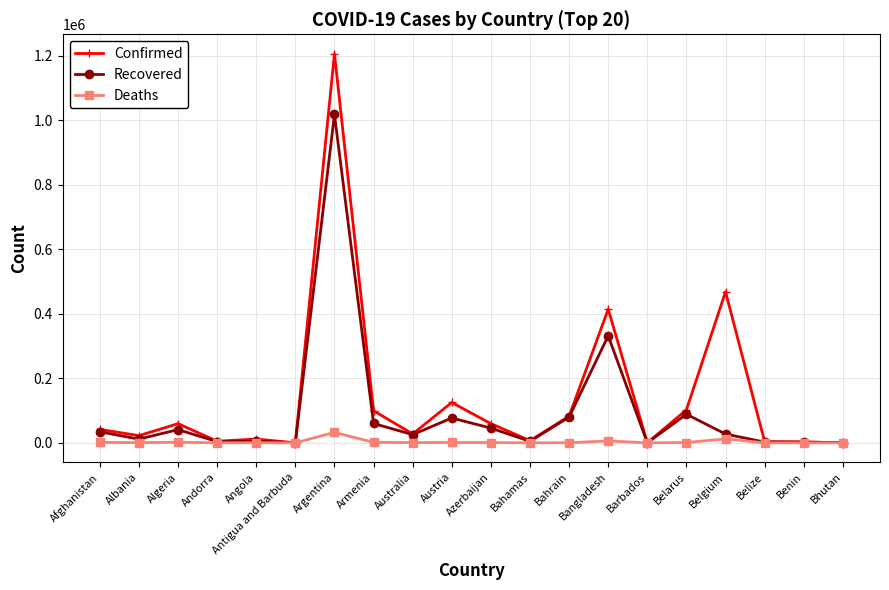

List the series in order of their overall mean, highest first.

Confirmed, Recovered, Deaths